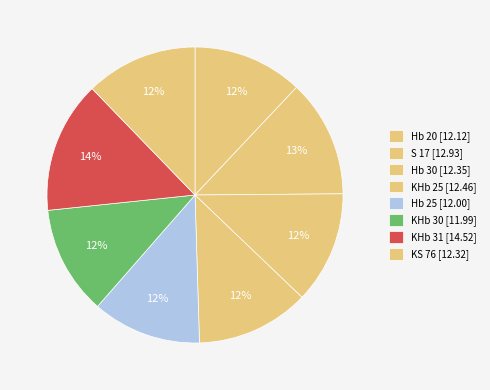

What is the change in value from KHb 25 to KS 76?

-0.1